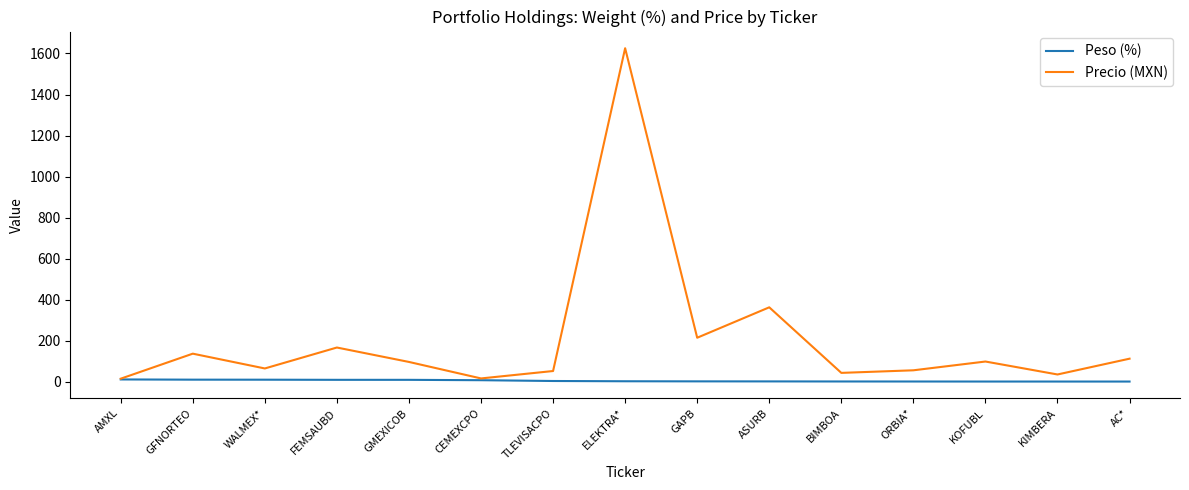

Rank the series by their maximum value, from lowest to highest.

Peso (%), Precio (MXN)